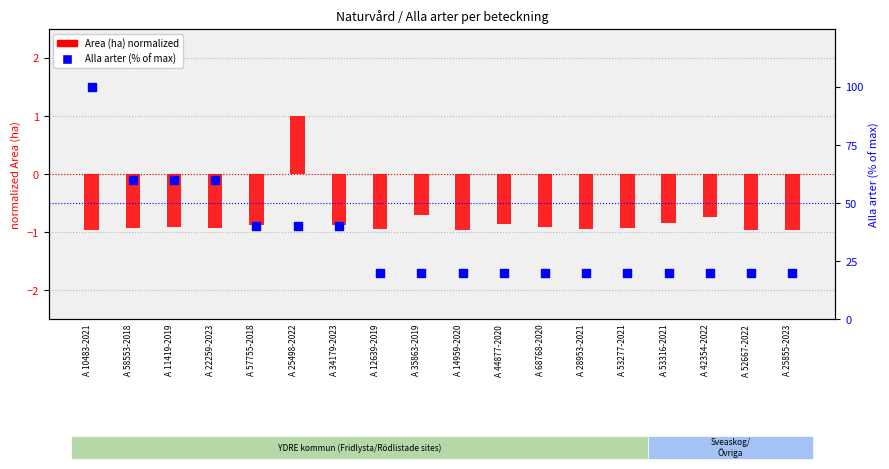

Which series contains the highest Y value?

Alla arter (%)